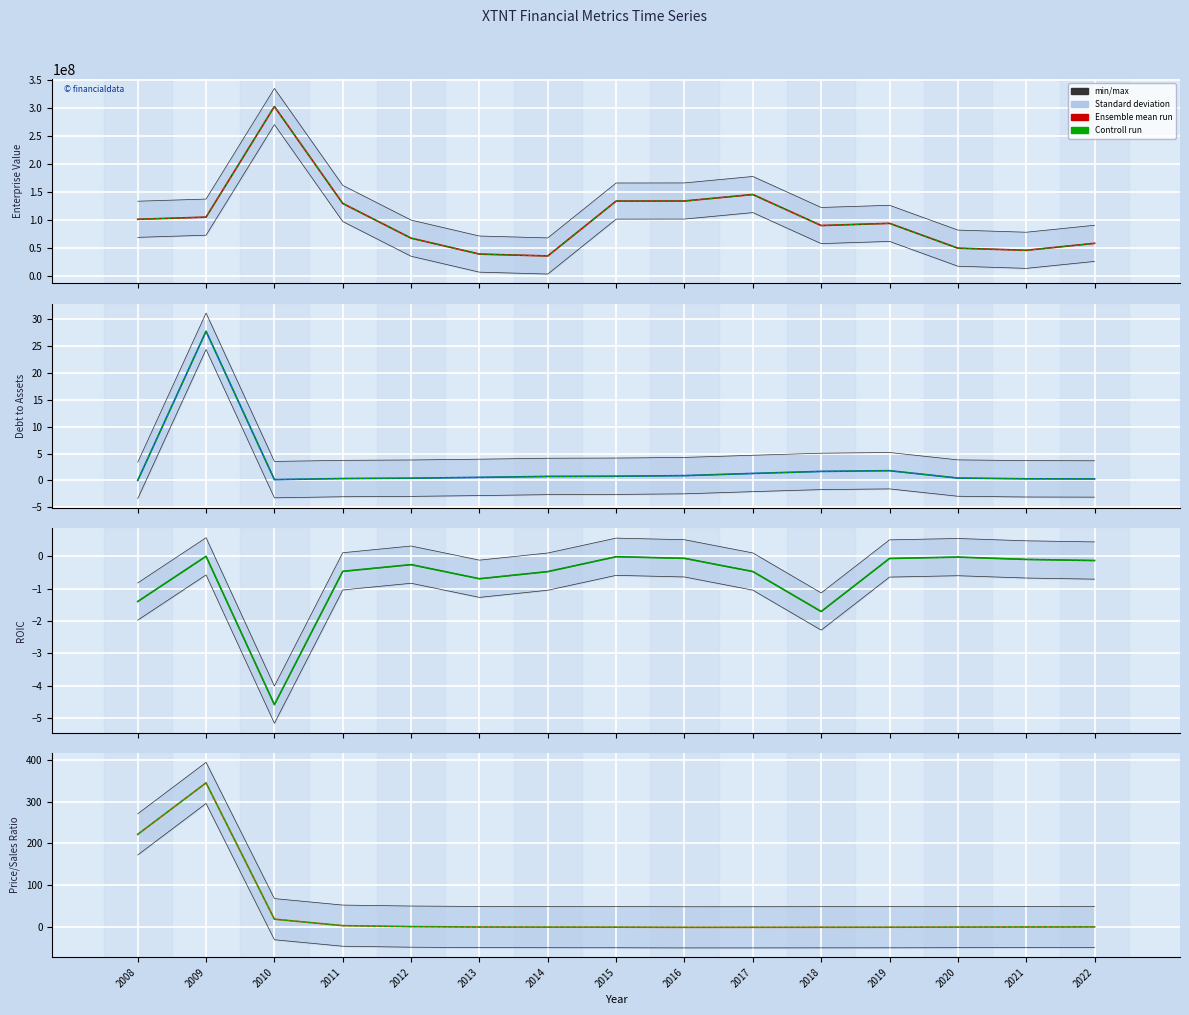

Between 2020 and 2009, which is larger?

2009